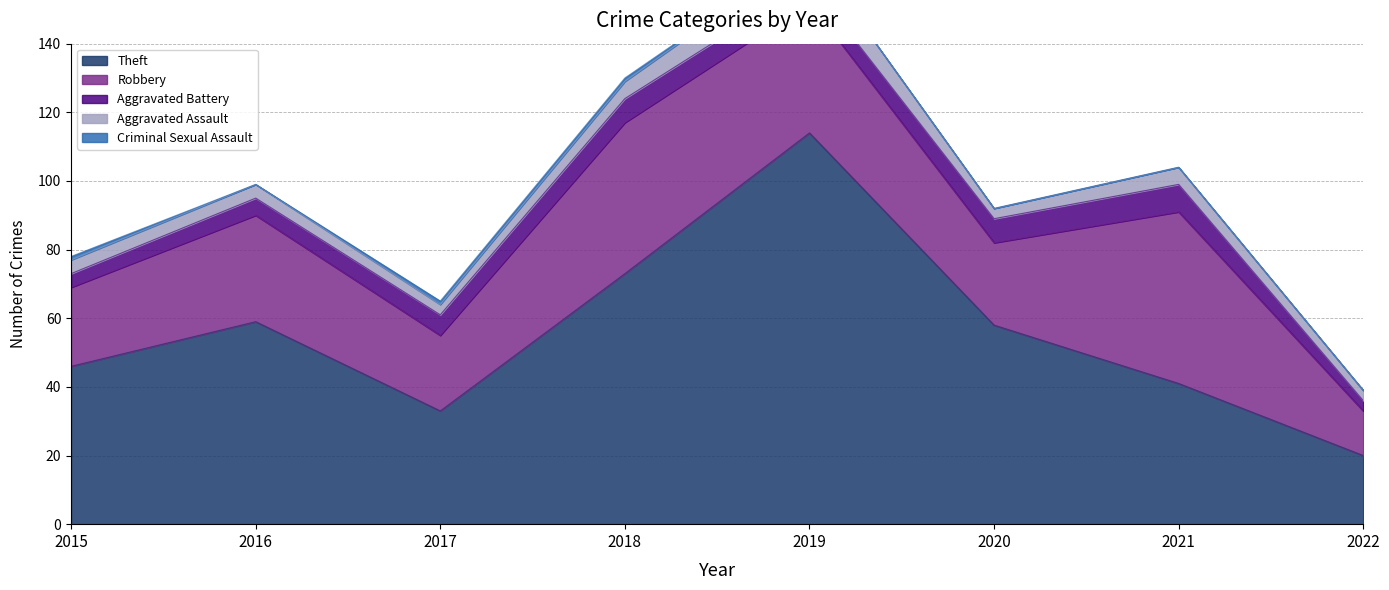

How many values in Criminal Sexual Assault are above zero?

3